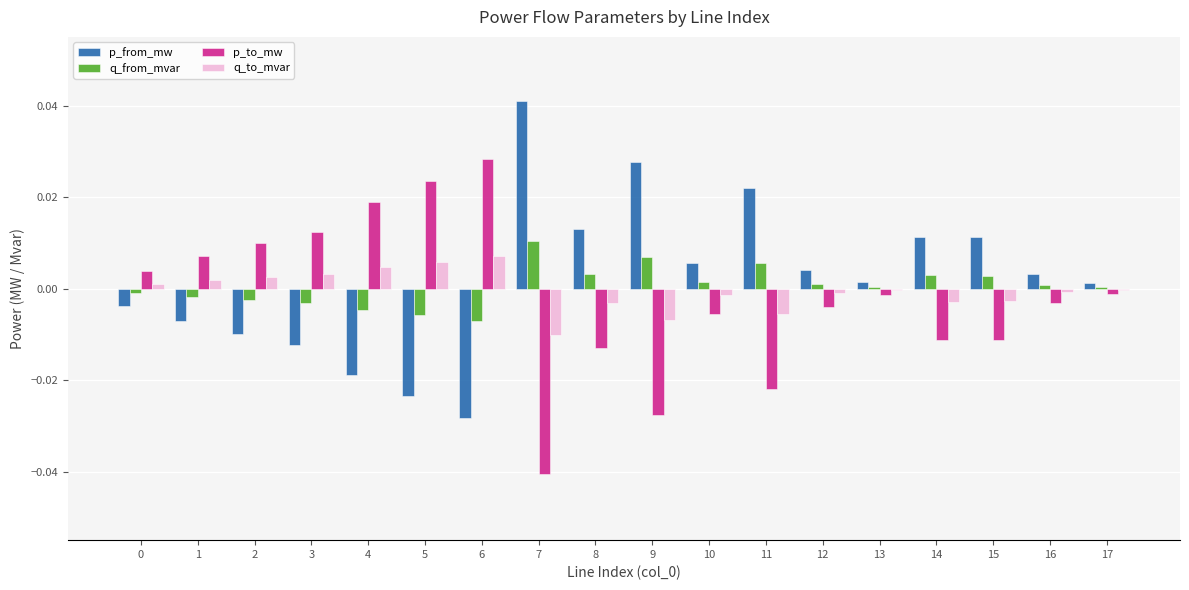

At which category does the chart reach its peak across all series?

7